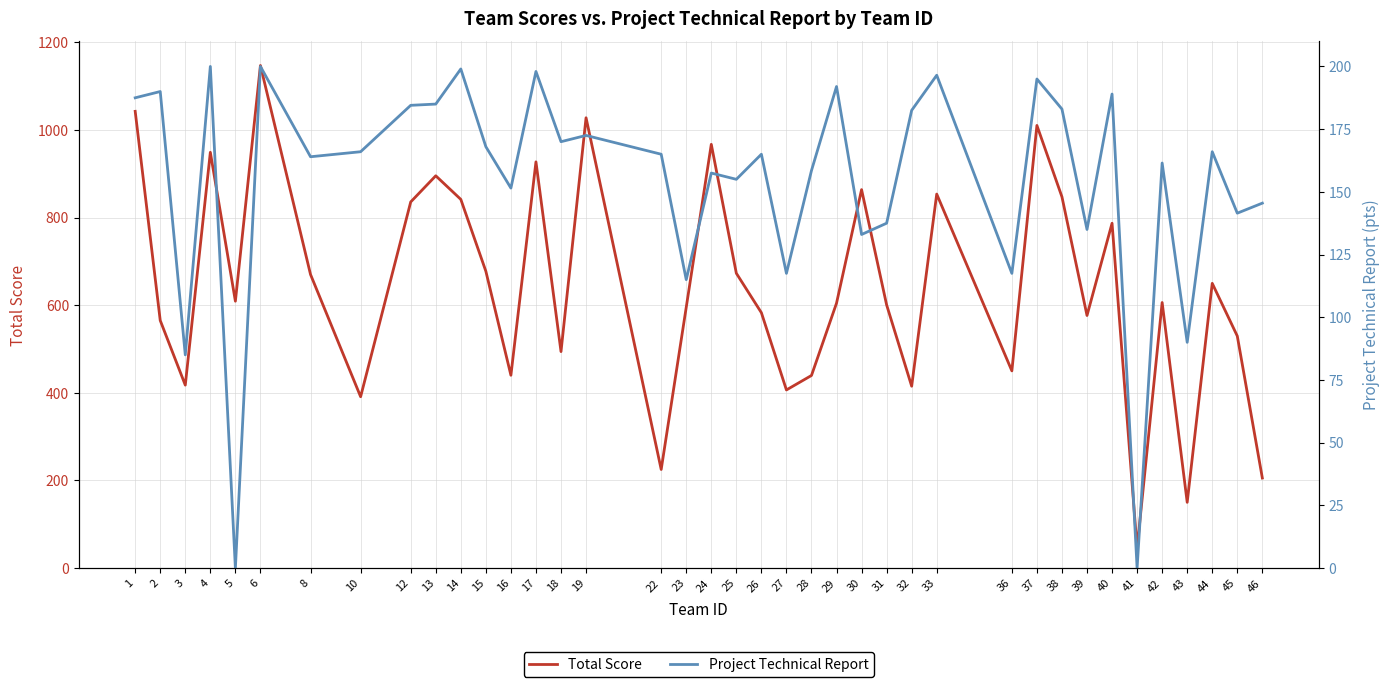

At how many categories does at least one series exceed 22?

39